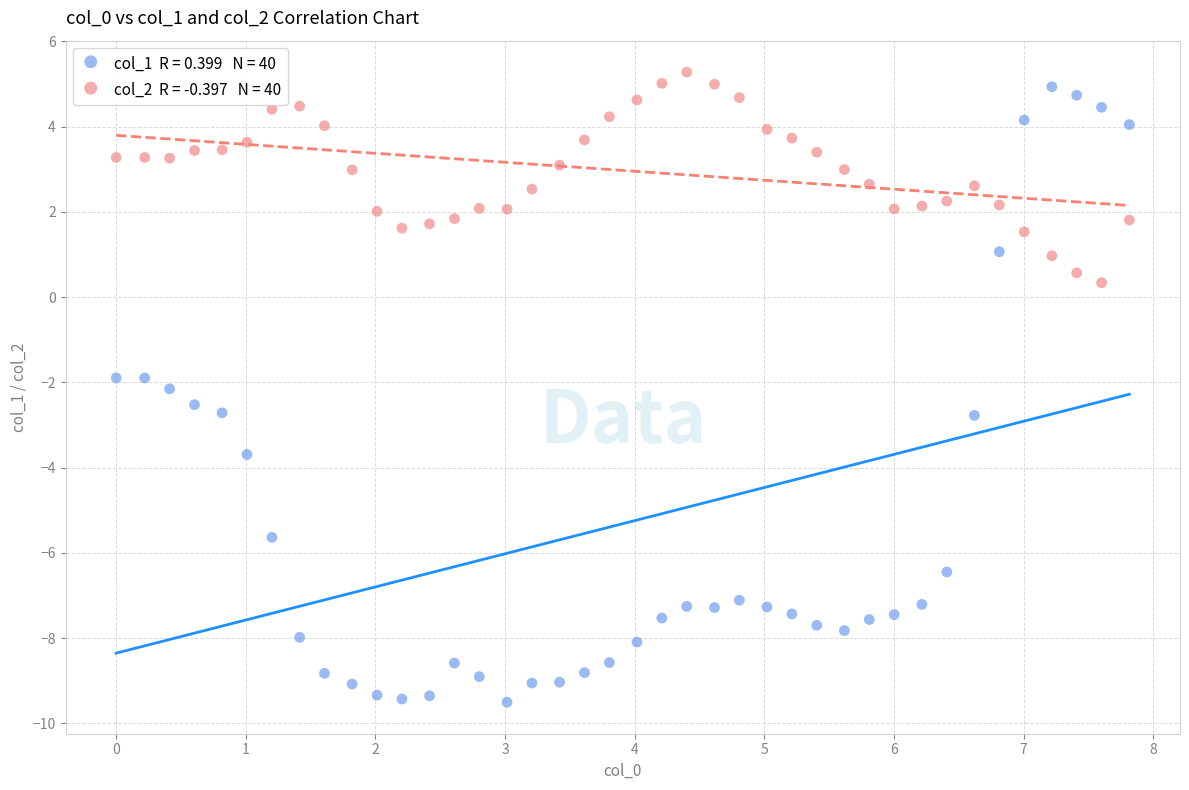

Across all data points, what is the range of Y values (max minus min)?

14.8